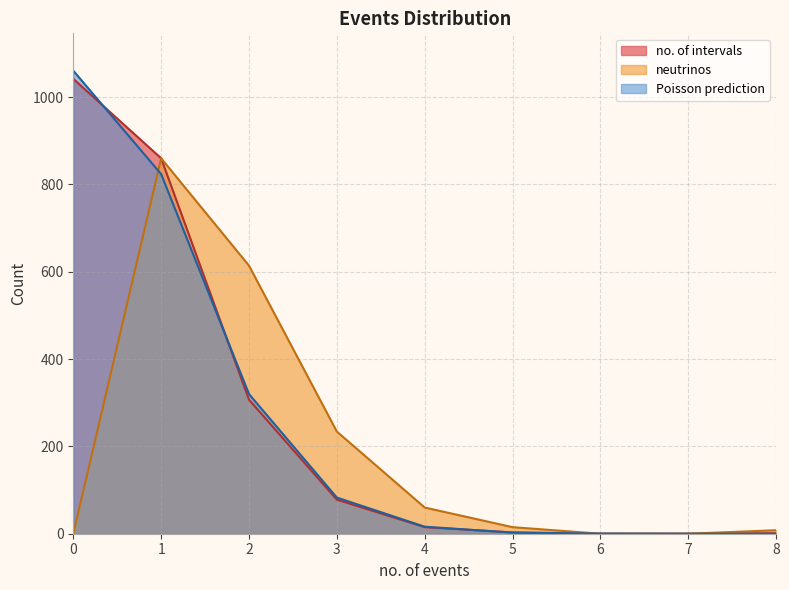

What is the spread (max minus min) of values at 5?

12.5